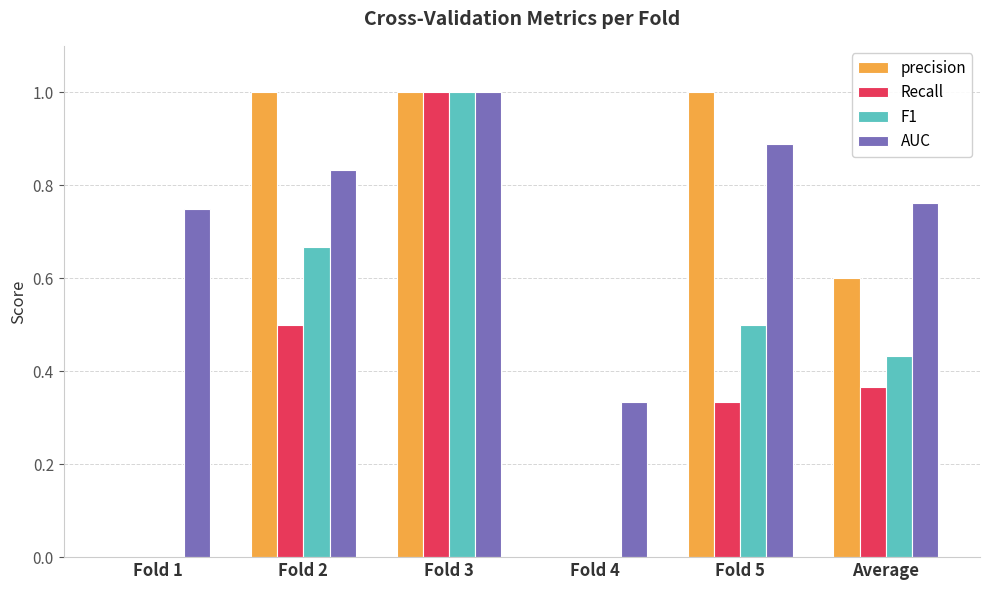

Is it true that precision equals 0.0 at Fold 4?

True